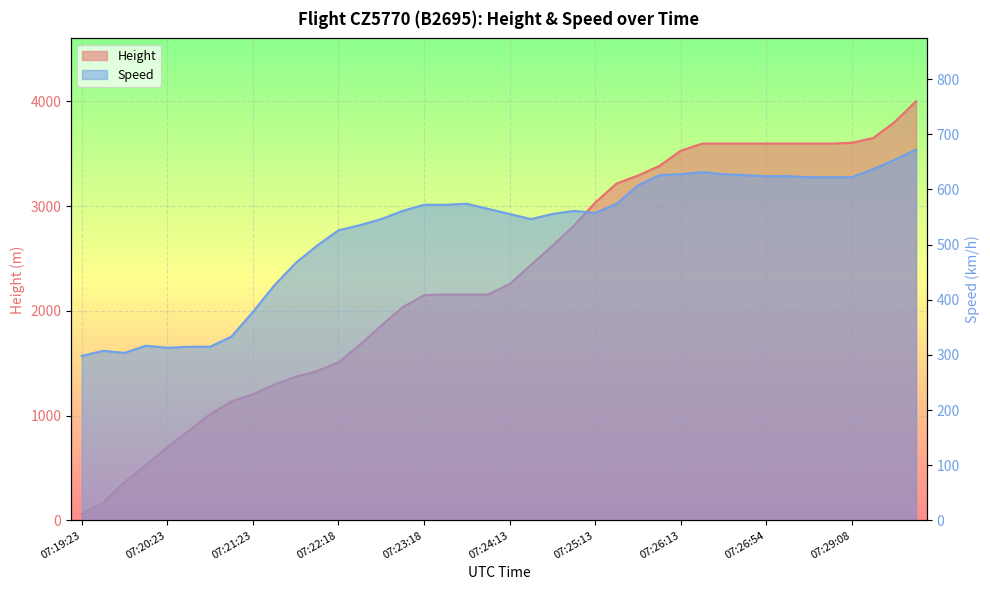

At 07:20:08, list the series in order from largest to smallest.

Height, Speed